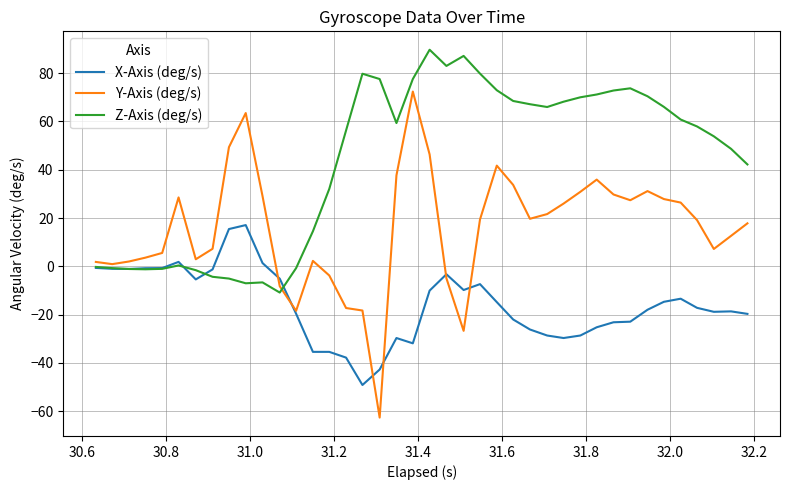

What is the lowest value of the Y-Axis (deg/s) series?

-62.6